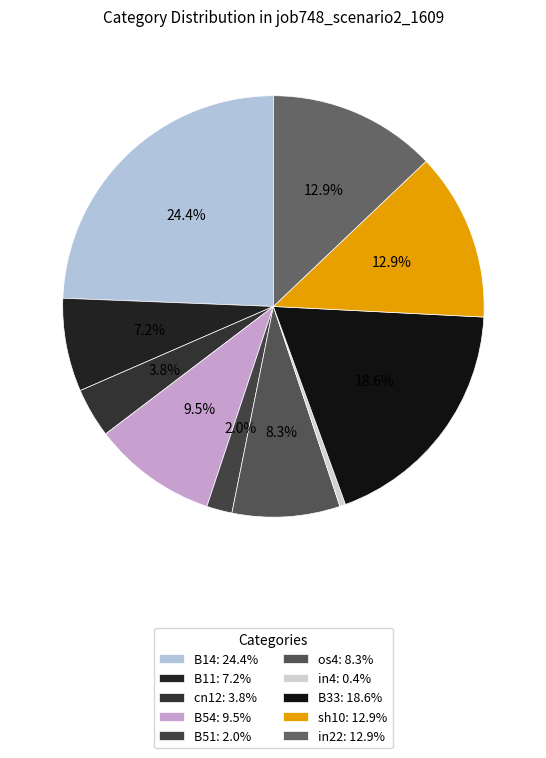

Count the number of slices in the pie.

10